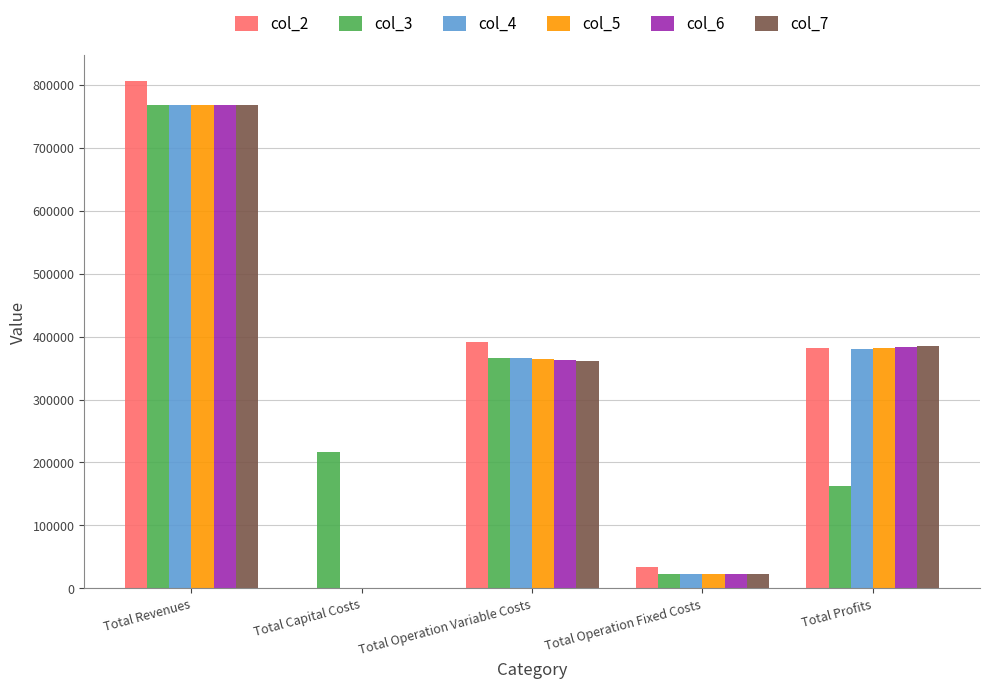

What value does the col_2 series have at Total Operation Variable Costs?

392104.4